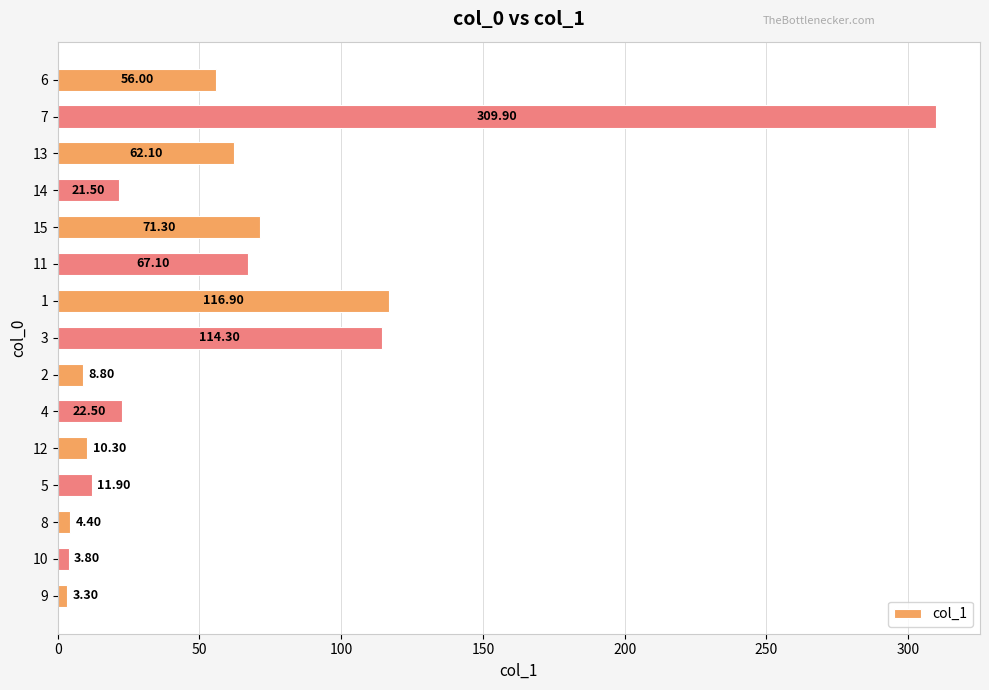

What is the sum of all values?

884.1